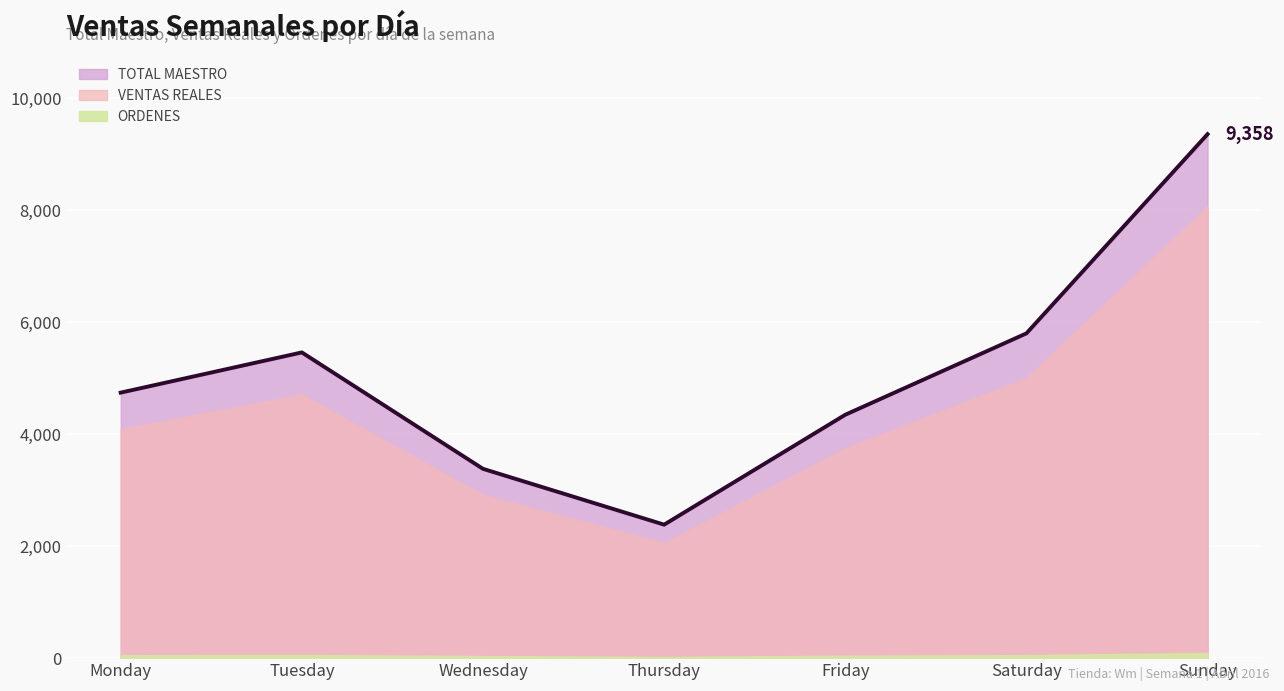

At which label does TOTAL MAESTRO reach its minimum?

Thursday